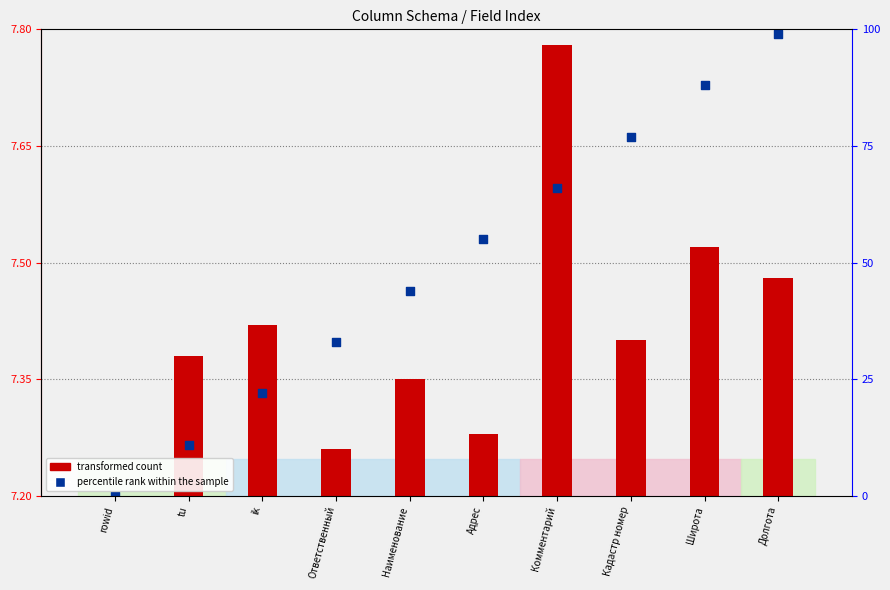

What are all the series names shown in the legend?

transformed count, percentile rank within the sample